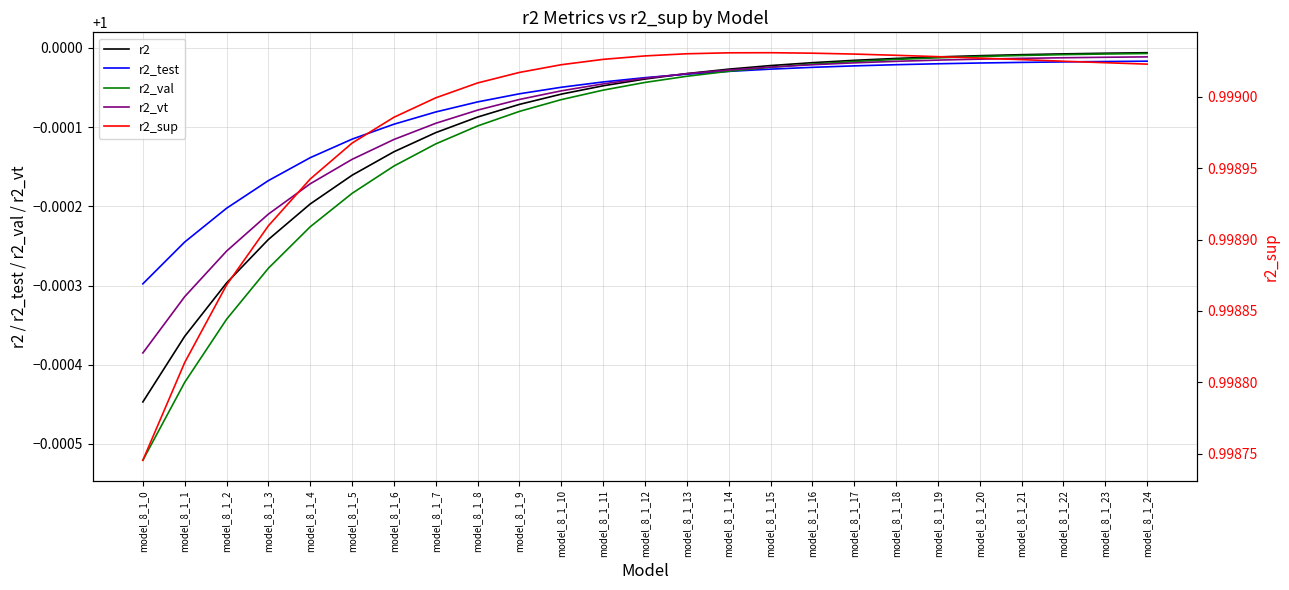

At model_8_1_5, list the series in order from smallest to largest.

r2_sup, r2_val, r2, r2_vt, r2_test